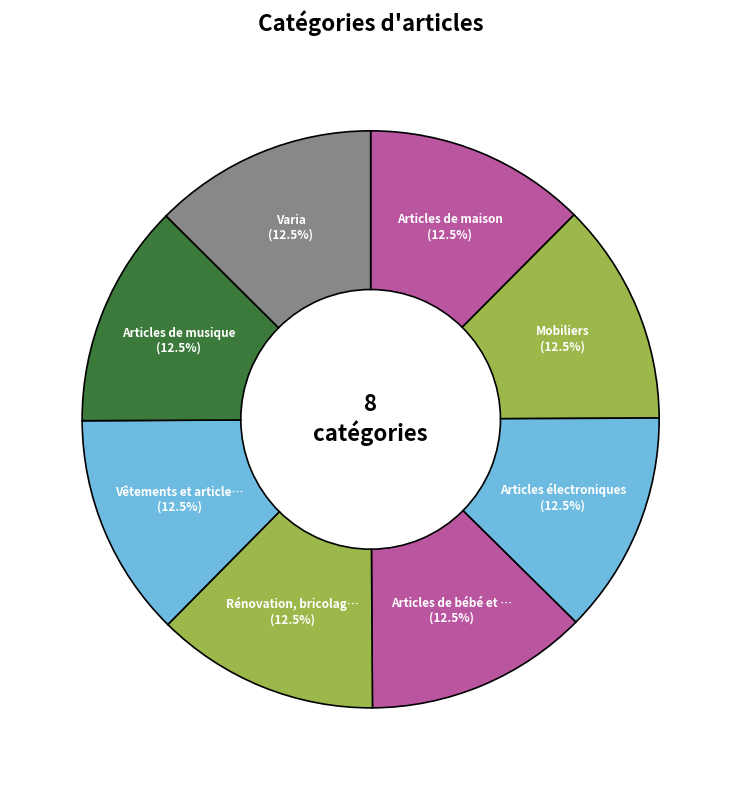

How many slices are in this pie chart?

8